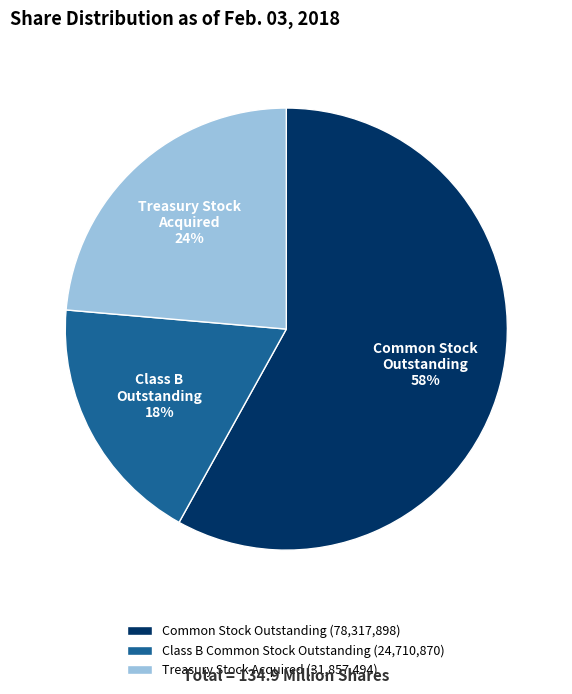

Is the sum of Class B Common Stock Outstanding (24,710,870) and Common Stock Outstanding (78,317,898) greater than half?

Yes